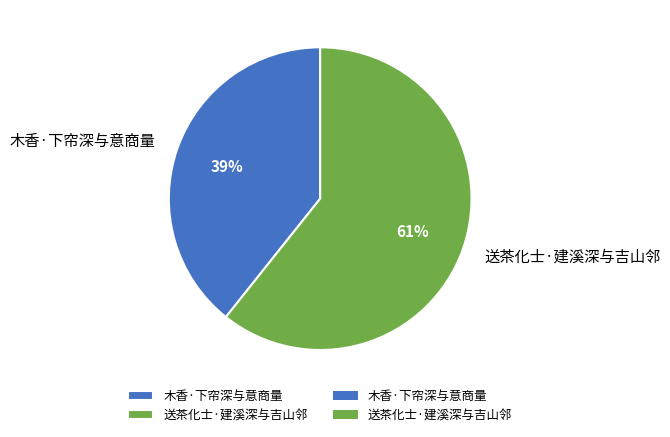

To the nearest percent, what is the combined percentage of 送茶化士·建溪深与吉山邻 and 木香·下帘深与意商量?

100%